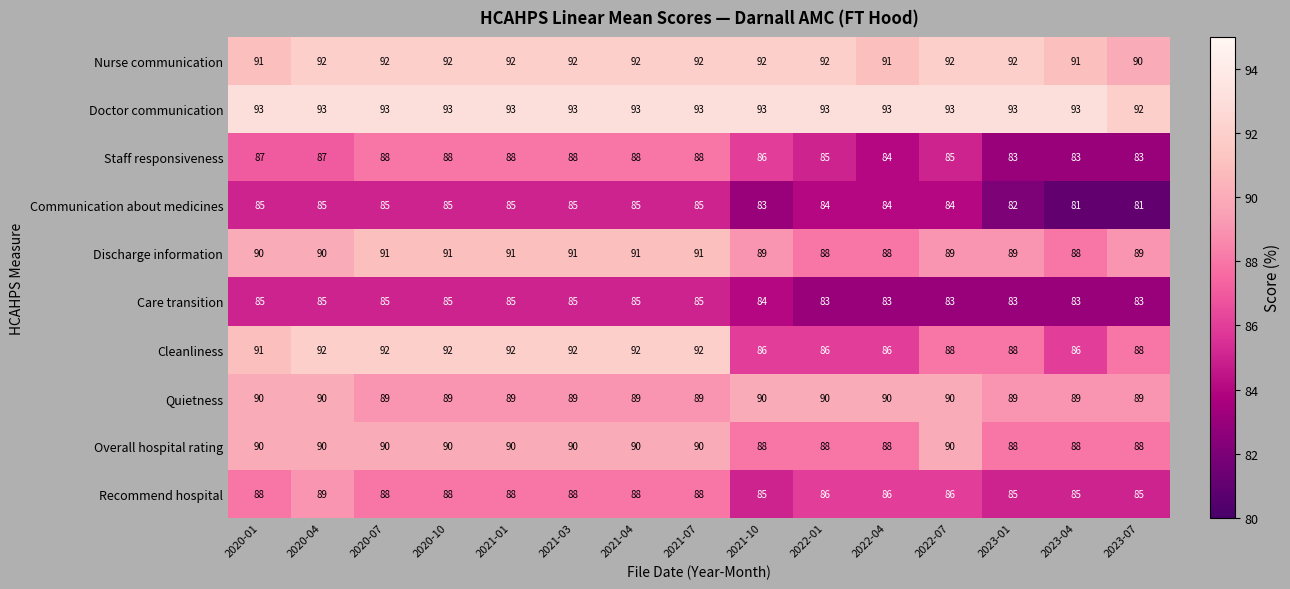

What is the total value across all series at 2022-04?

873